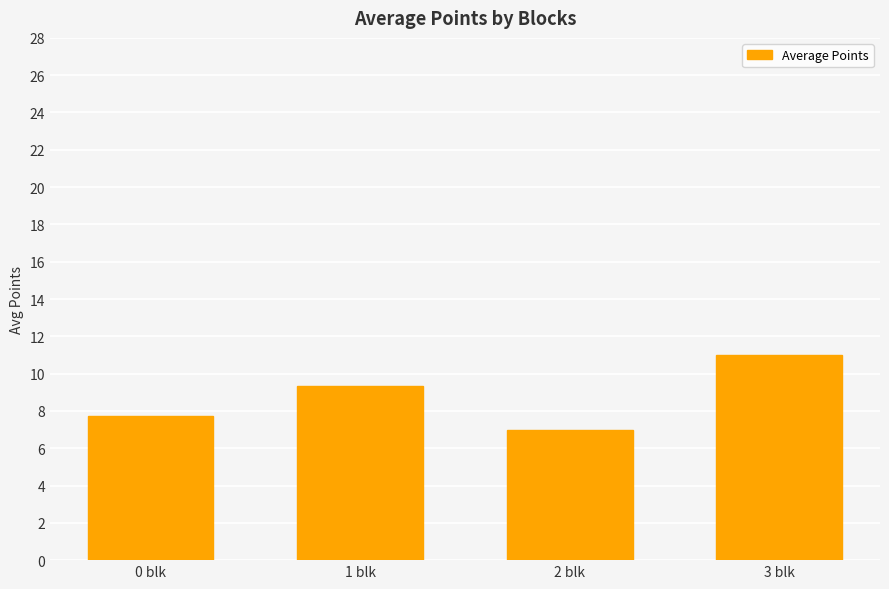

Where is the data nearest to the value 9?

1 blk